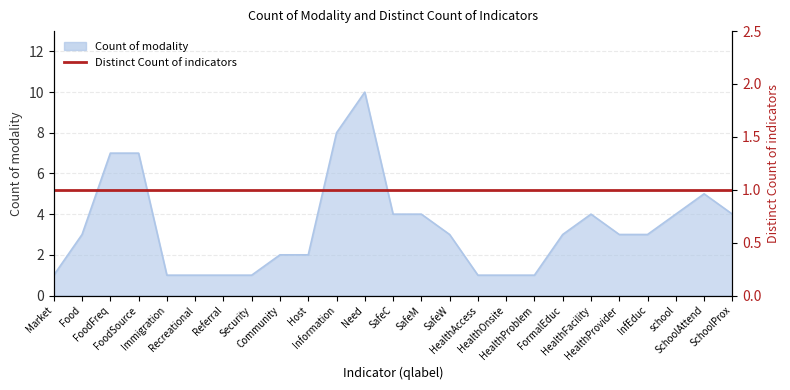

Approximately how many times larger is the value at SafeC compared to SafeW?

1.3